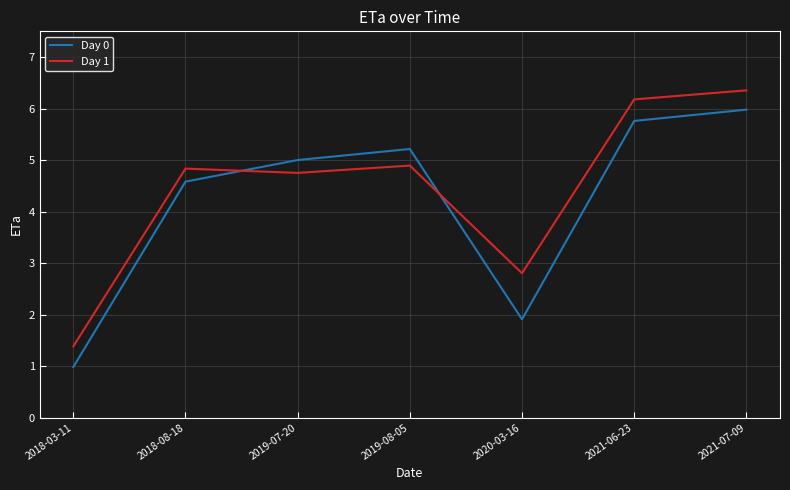

Reading right to left, what are all the values shown in this chart?

Day 0: 2021-07-09=6.0	2021-06-23=5.8	2020-03-16=1.9	2019-08-05=5.2	2019-07-20=5.0	2018-08-18=4.6	2018-03-11=1.0
Day 1: 2021-07-09=6.4	2021-06-23=6.2	2020-03-16=2.8	2019-08-05=4.9	2019-07-20=4.8	2018-08-18=4.8	2018-03-11=1.4